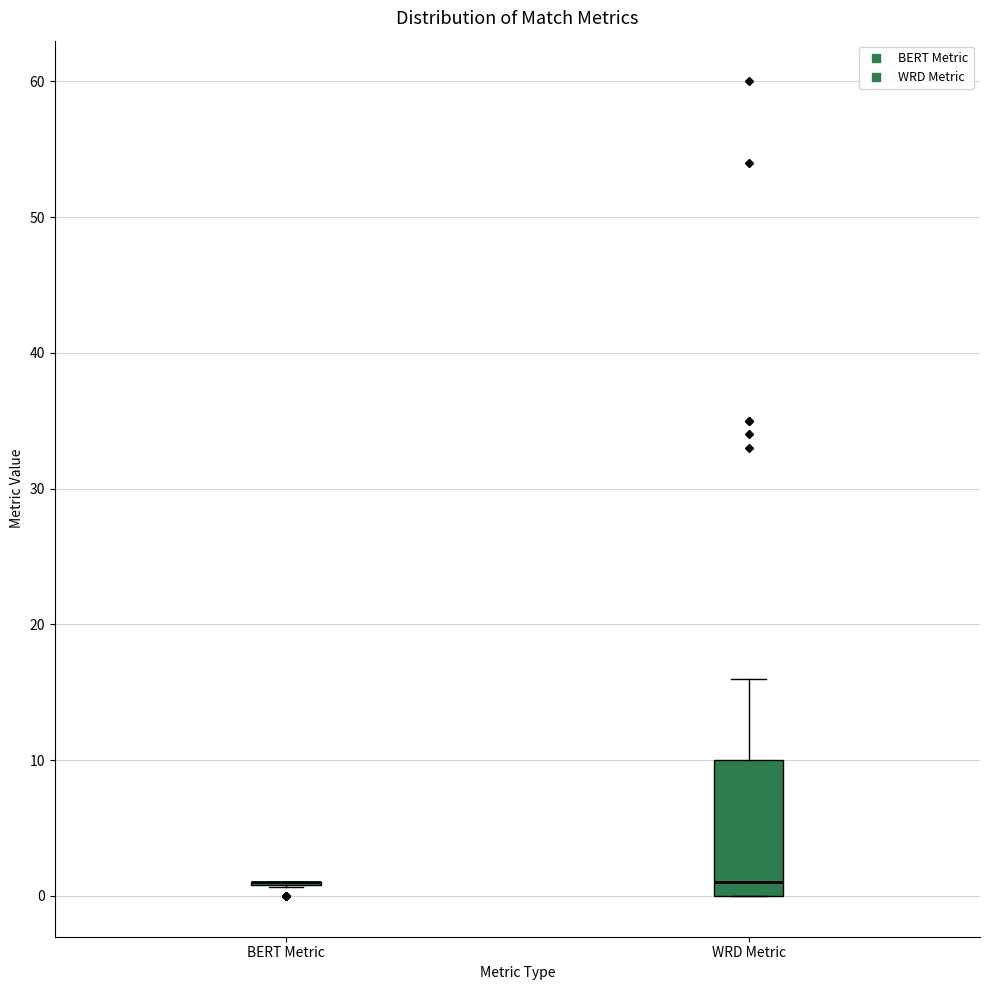

Reading left to right, read every box against the y-axis: the position of its median line, the range the box covers, and the ends of its whiskers. The values are not printed on the chart, so give them approximately, as read against the axis.

BERT Metric: box collapsed to a line at 1, whiskers 1 to 1
WRD Metric: median 1, box 0 to 10, whiskers 0 to 16